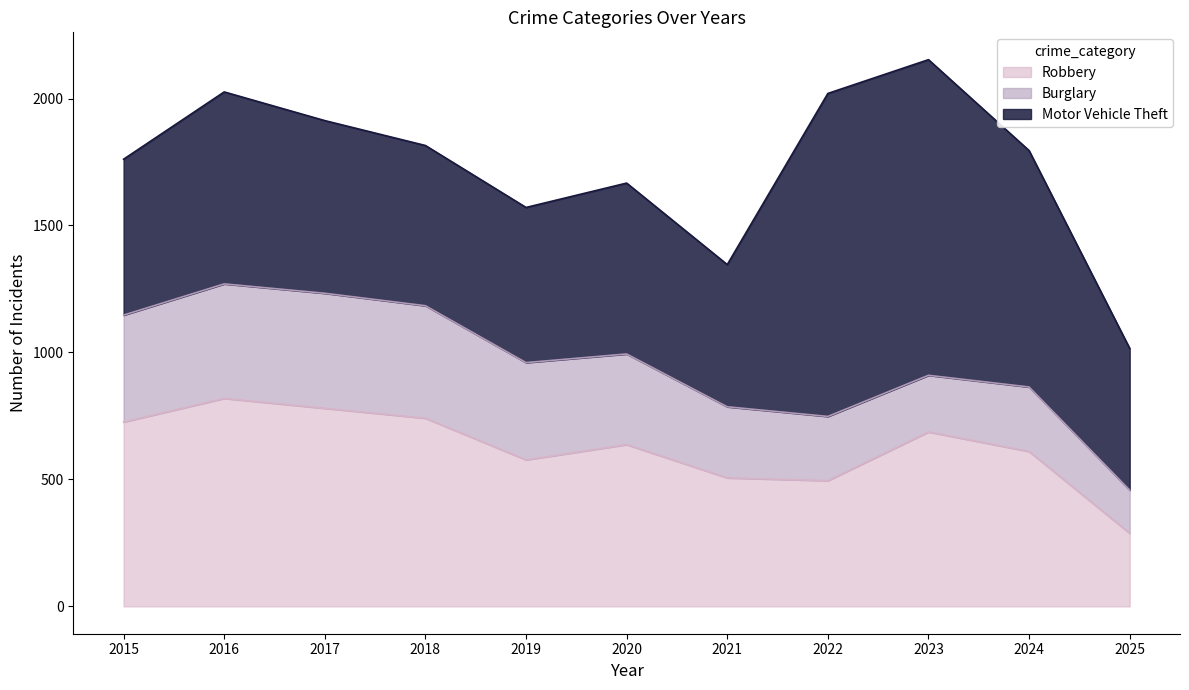

True or false: Burglary and Motor Vehicle Theft intersect in this chart.

False